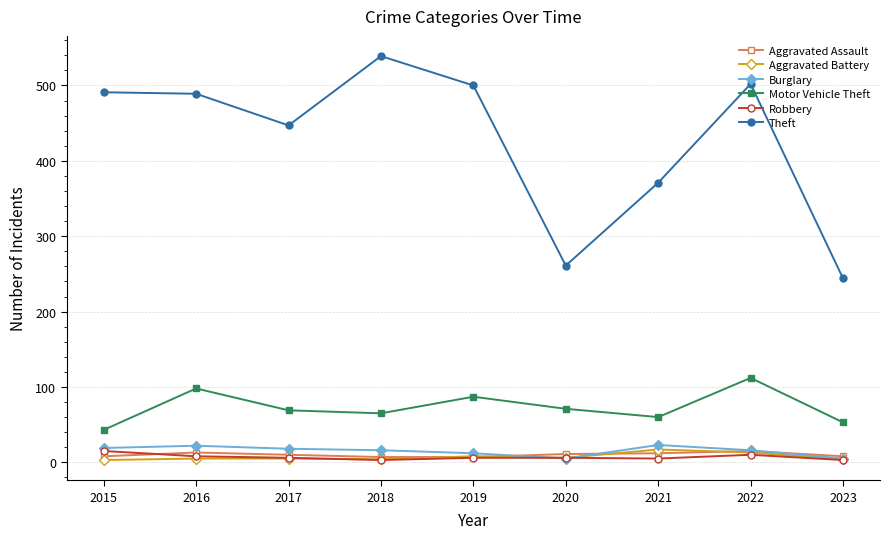

True or false: Motor Vehicle Theft has a value of 24 at 2018.

False